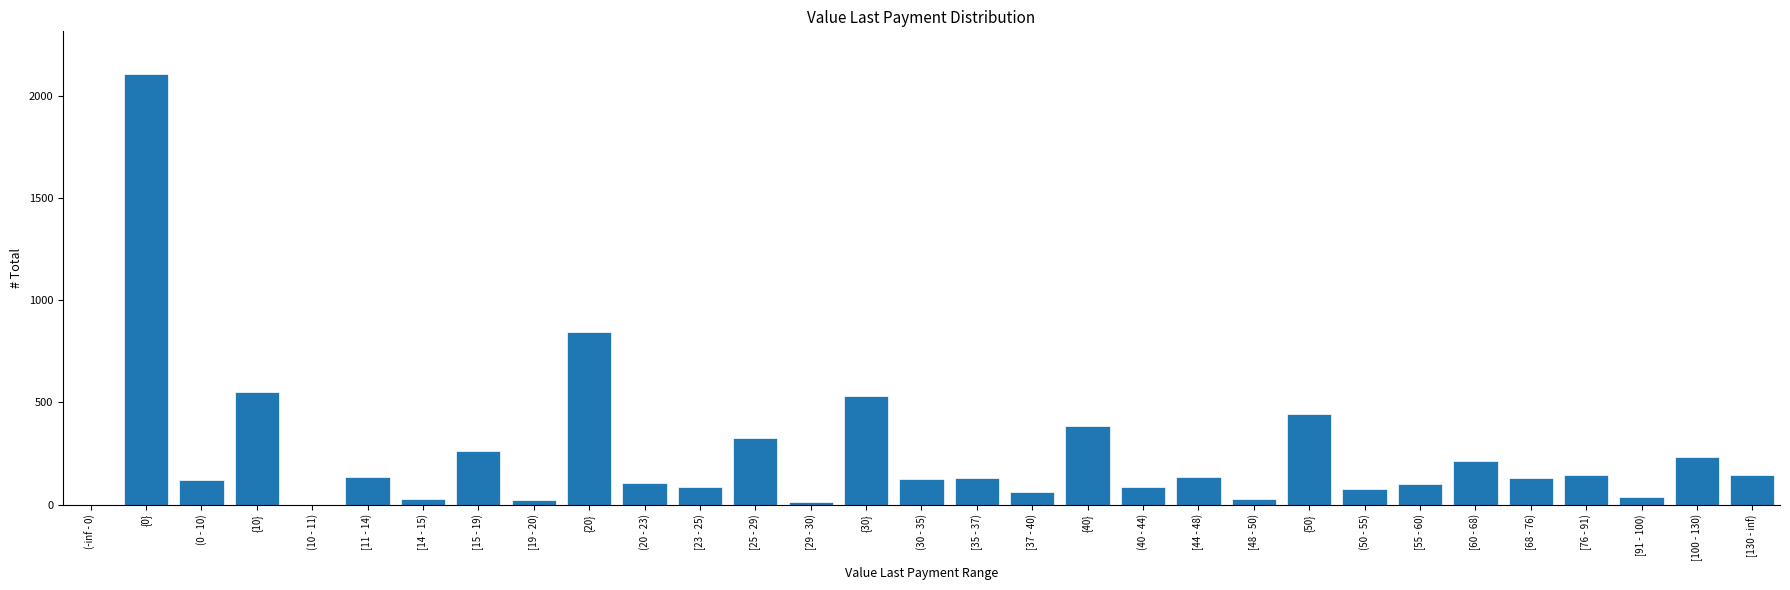

What is the change in value from [44 - 48) to [100 - 130)?

+98